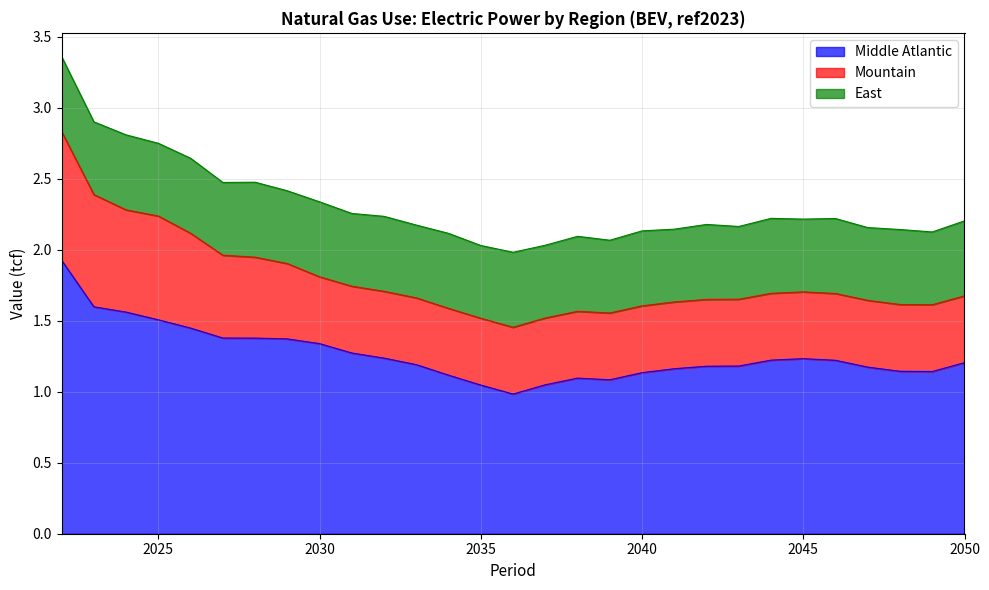

True or false: Middle Atlantic and East cross at least once.

False